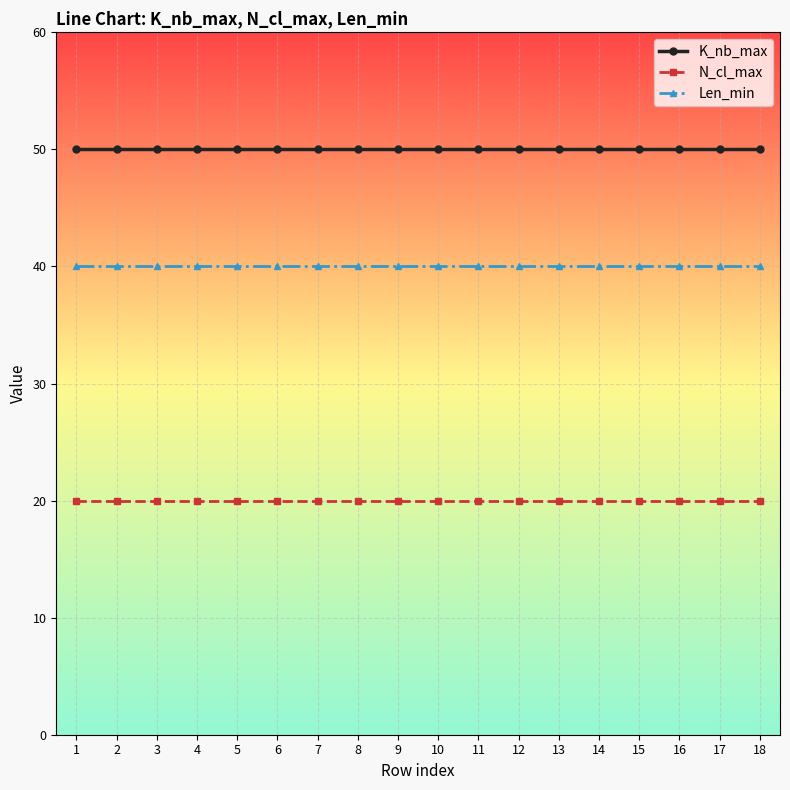

Rank the series by their average value, from lowest to highest.

N_cl_max, Len_min, K_nb_max